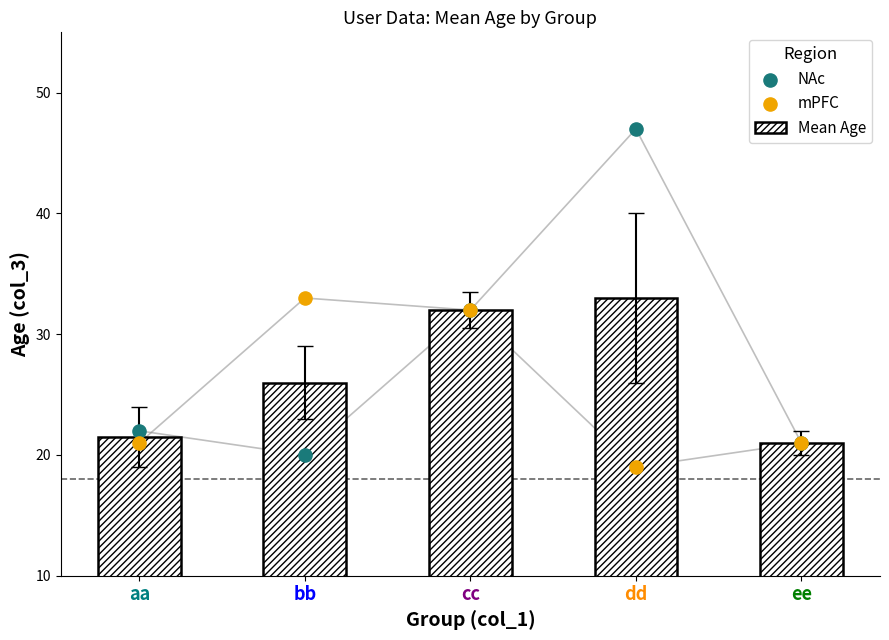

Is the value of Mean Age at cc greater than the value of NAc at aa?

Yes